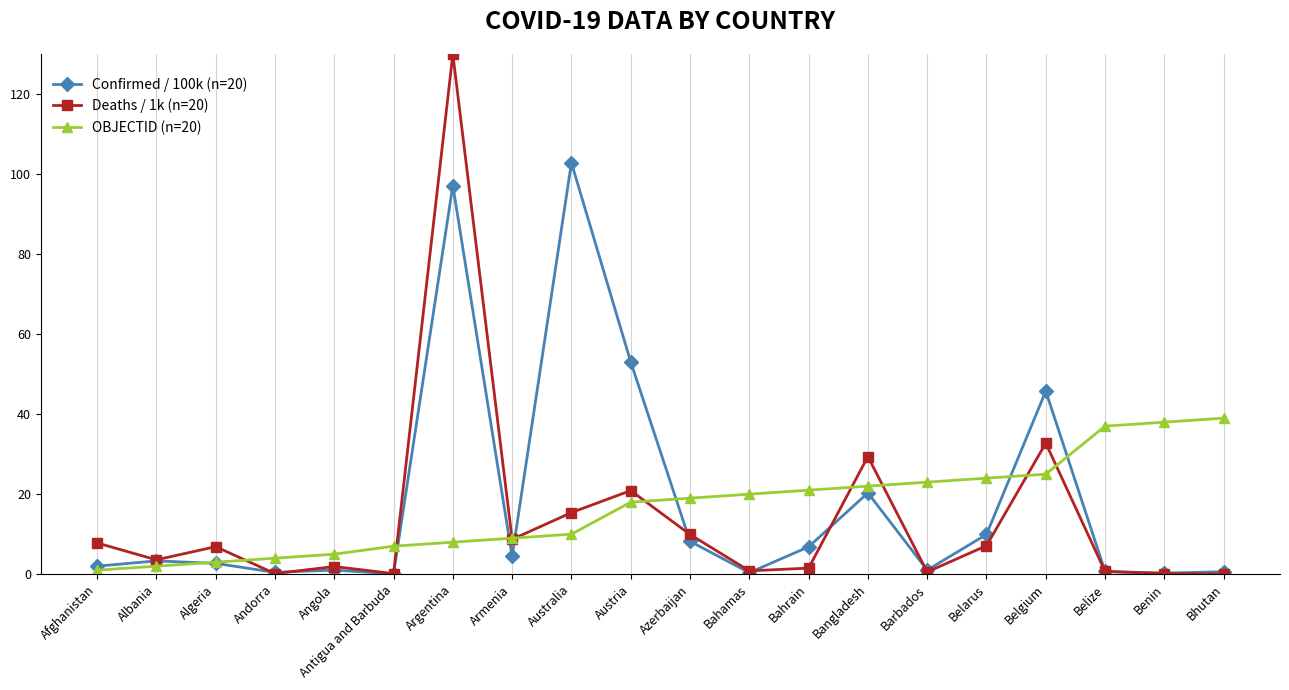

What is the difference between the second highest and minimum values in the Deaths / 1k (n=20) series?

32.7